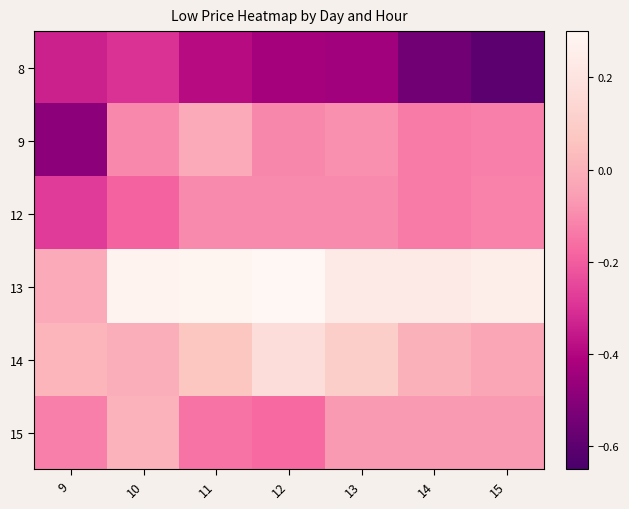

Rank the series at 12 from highest to lowest value.

13, 14, 12, 9, 15, 8